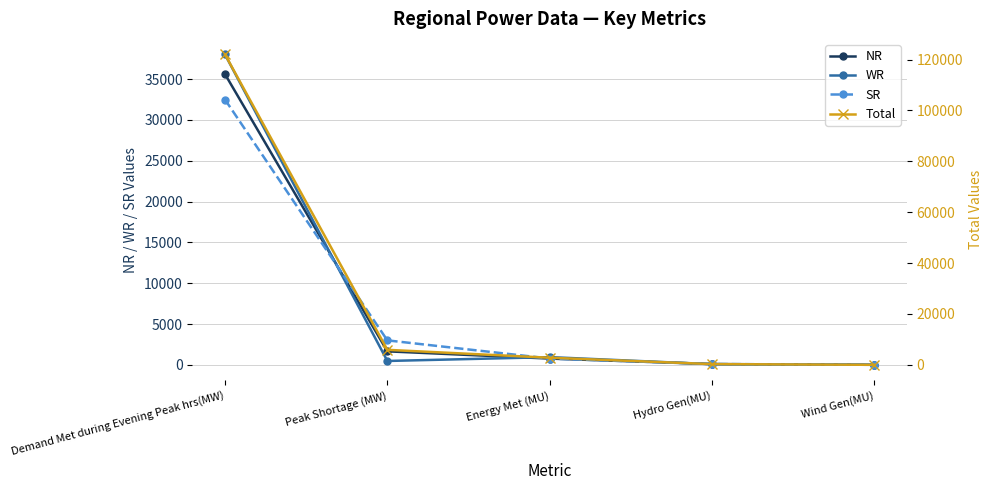

How many data points in Total are less than 2795?

2